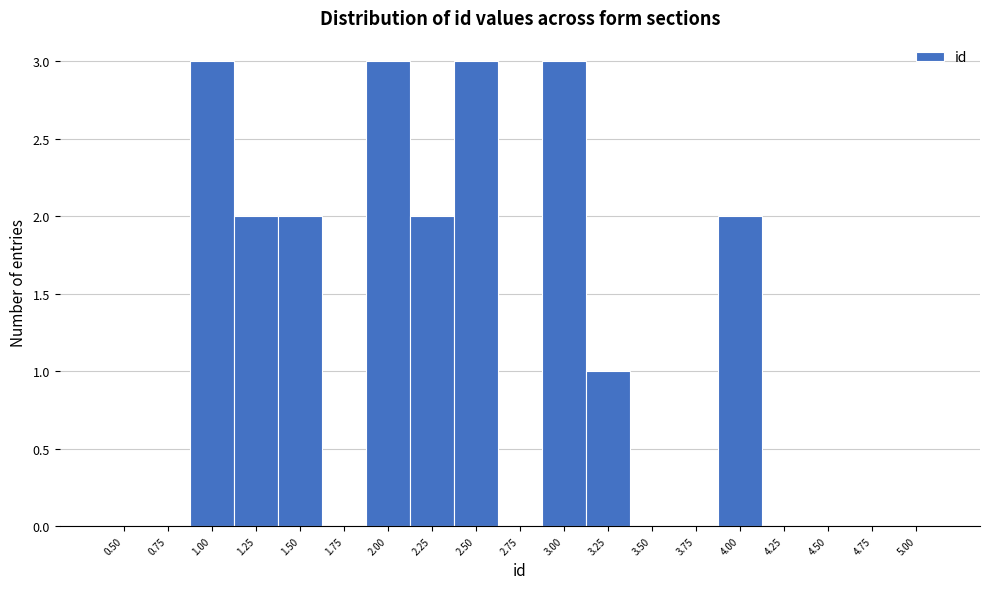

Reading left to right, transcribe all the data shown in this chart.

0.50=0	0.75=0	1.00=3	1.25=2	1.50=2	1.75=0	2.00=3	2.25=2	2.50=3	2.75=0	3.00=3	3.25=1	3.50=0	3.75=0	4.00=2	4.25=0	4.50=0	4.75=0	5.00=0